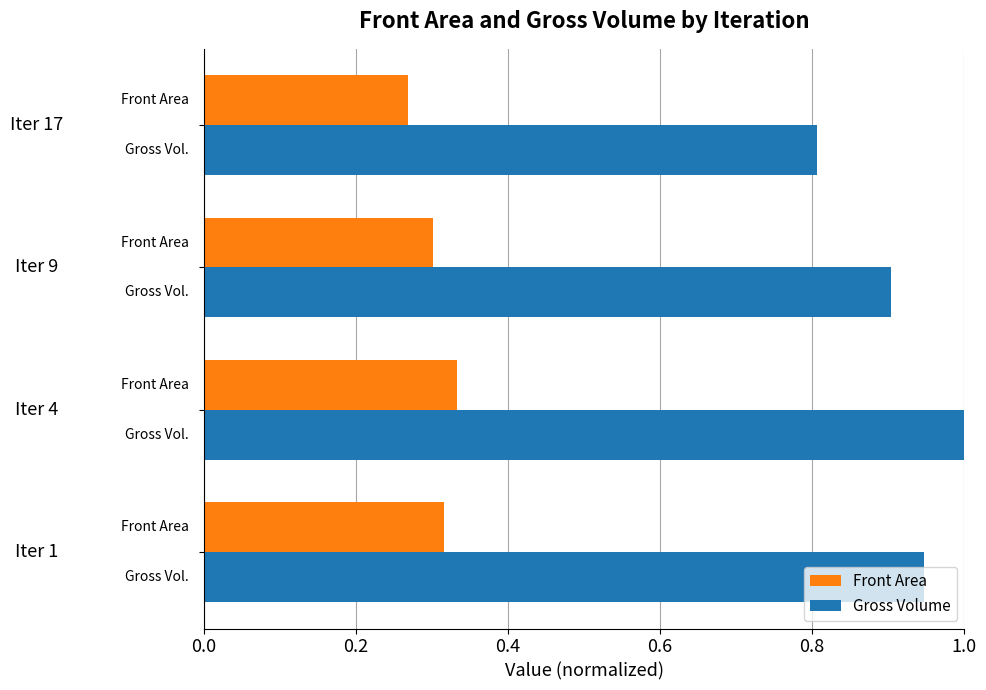

At how many categories does at least one series exceed 0?

4